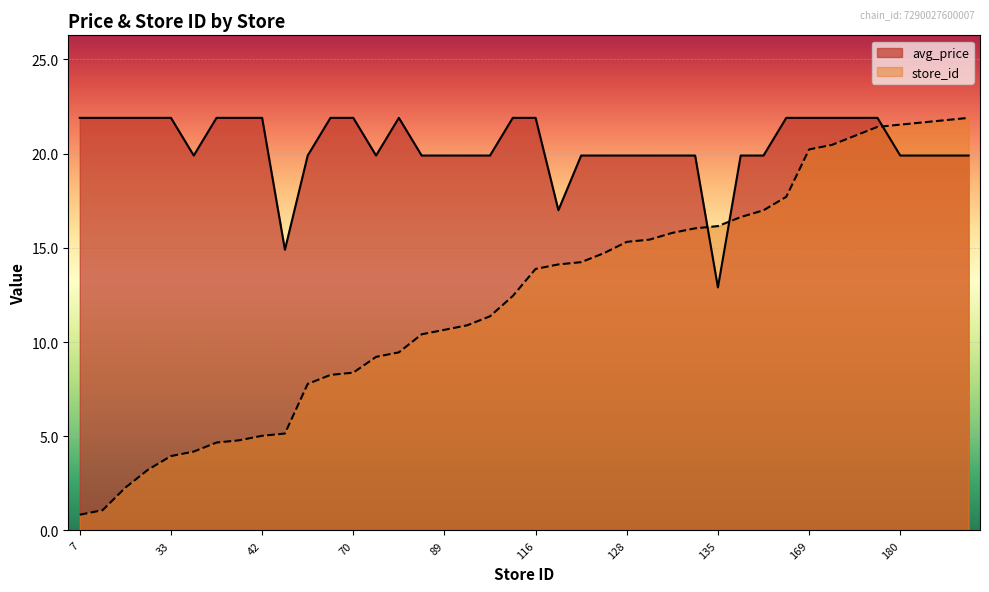

How many lines are shown in the chart?

2